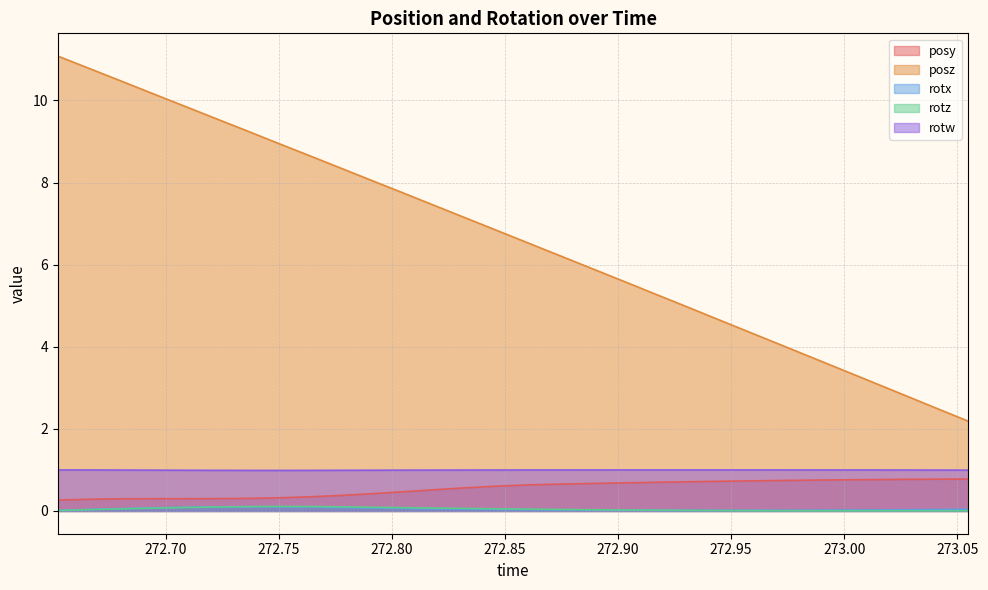

How many values in the posz series exceed 6?

17